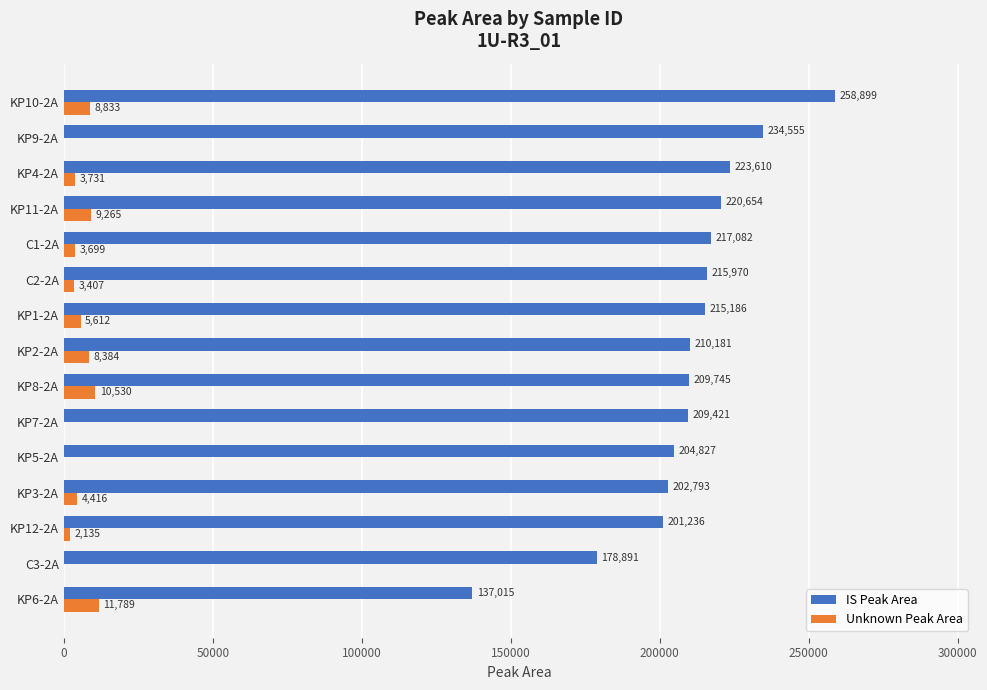

What is the highest value of the Unknown Peak Area series?

11789.1